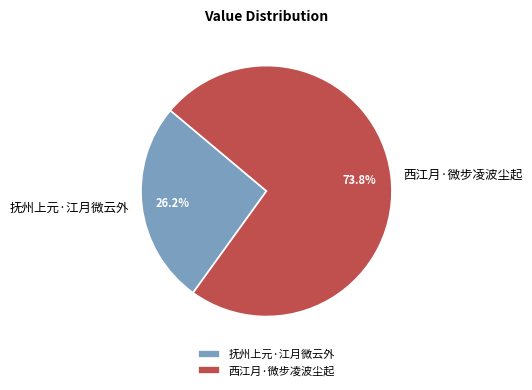

To the nearest percent, what is the average slice percentage?

50%